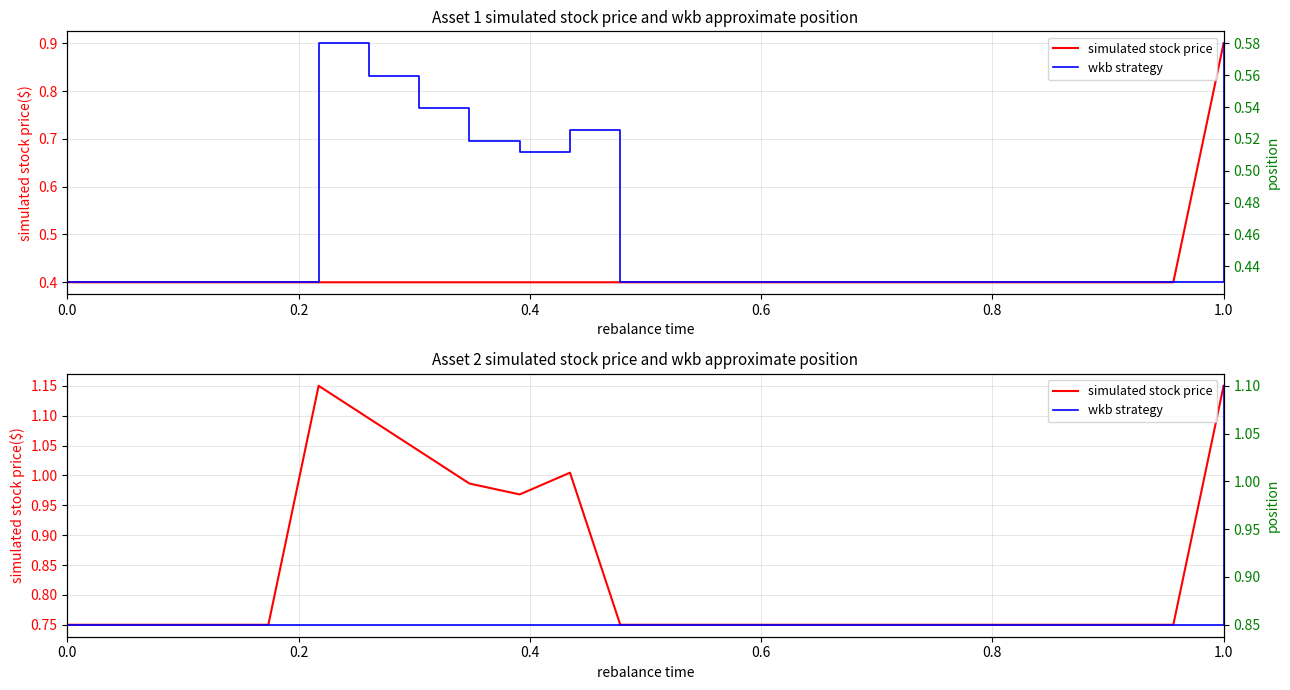

True or false: simulated stock price has a value of 0.5 at 10.

False